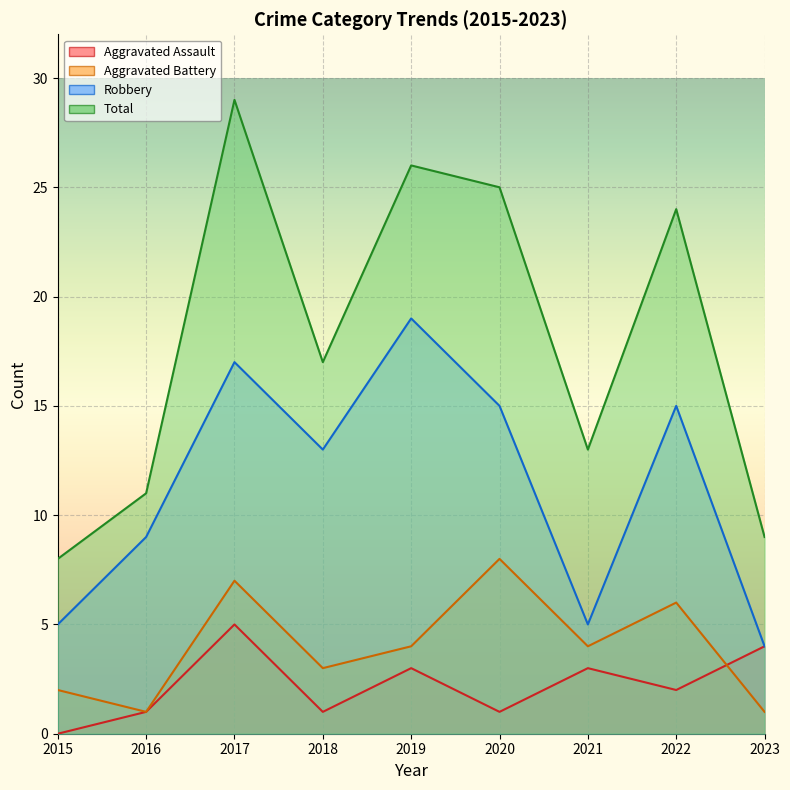

At how many categories does at least one series exceed 27?

1